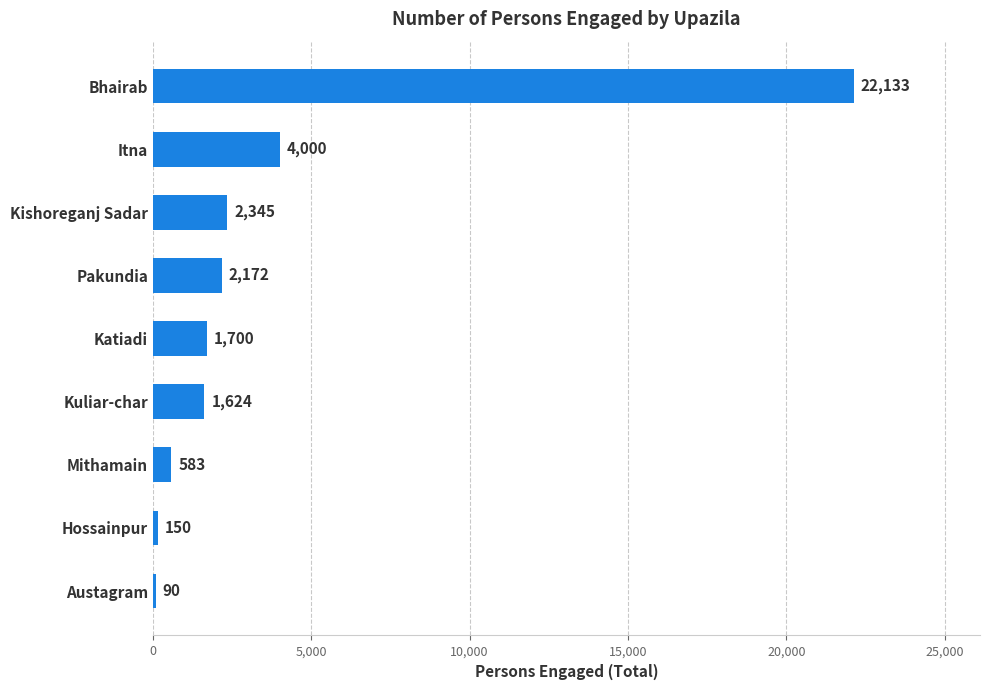

Approximately how many times larger is the value at Itna compared to Pakundia?

1.8